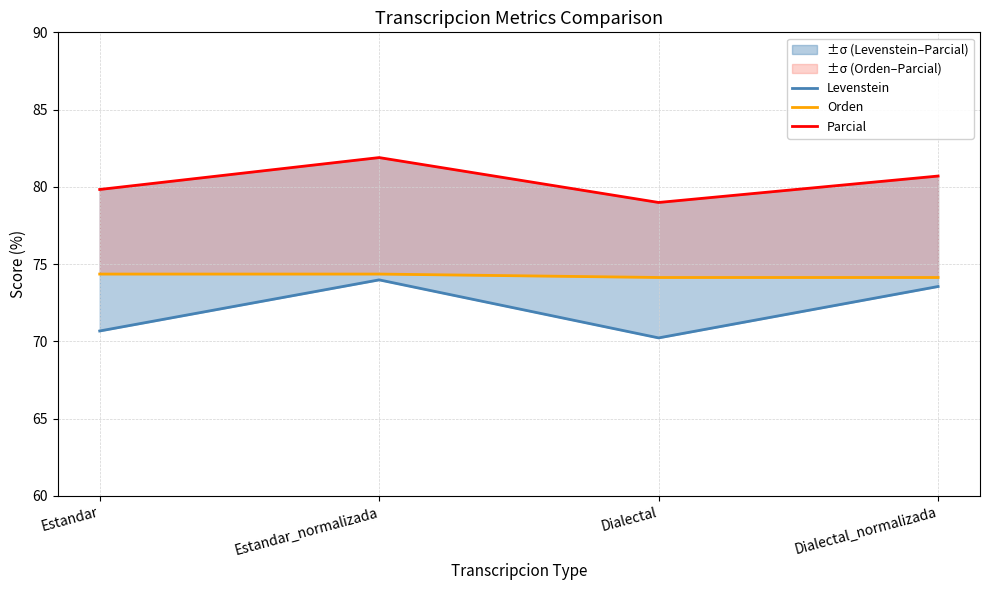

Rank the series by their maximum value, from highest to lowest.

Parcial, Orden, Levenstein